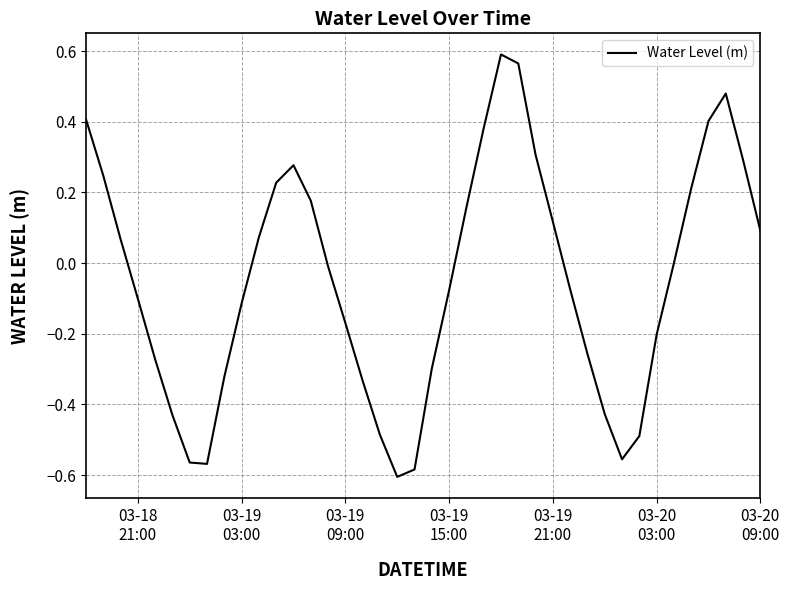

What is the difference between the maximum and minimum values?

1.2